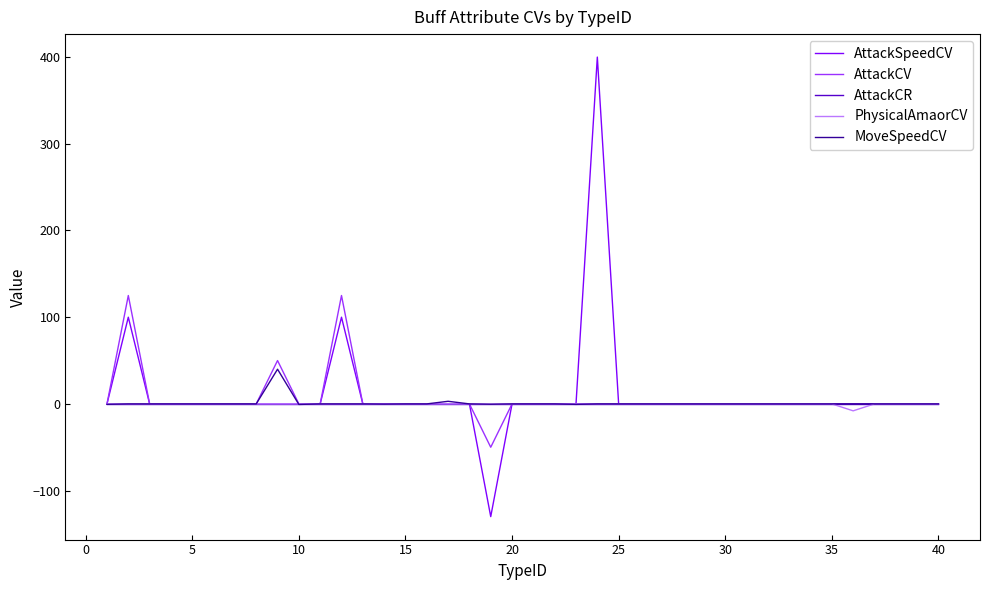

What is the smallest value displayed?

-130.0